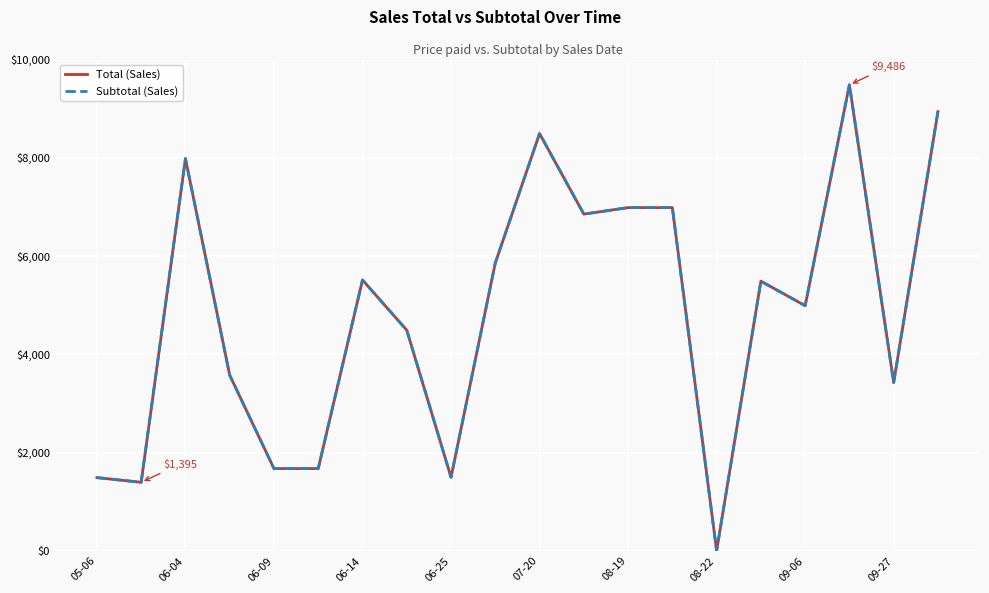

Is this an area chart (filled region under the line)?

No